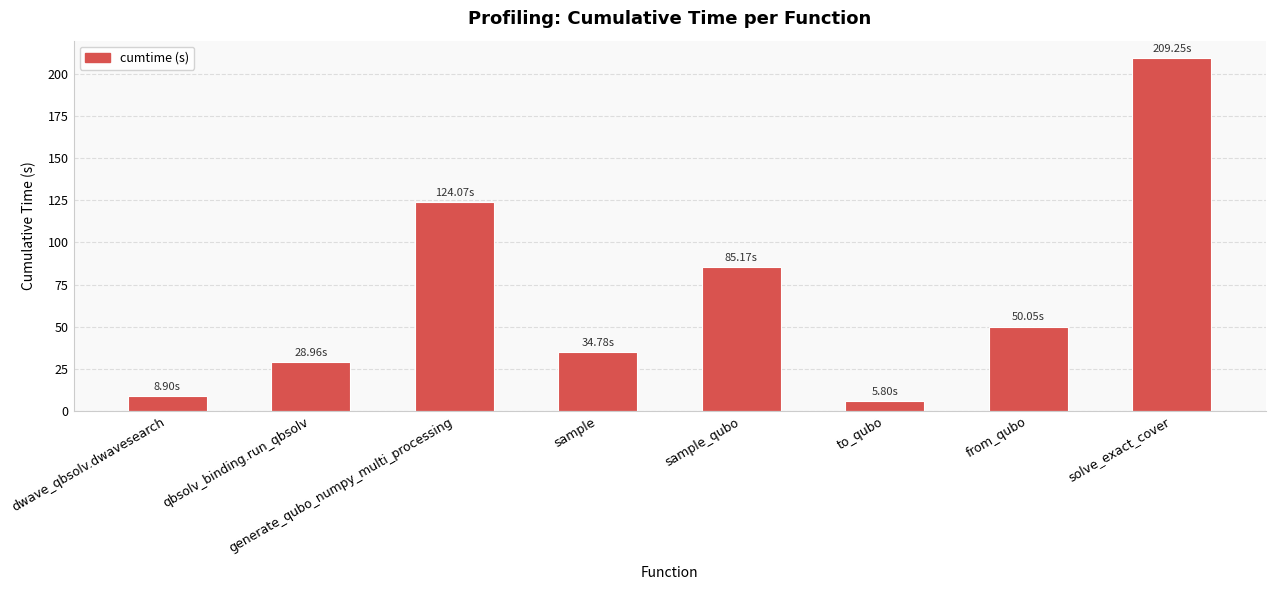

How many values are below 50?

4